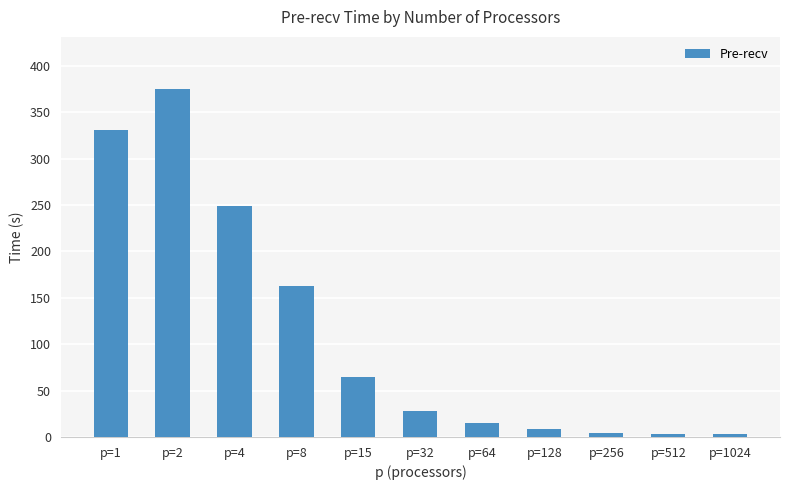

Which has a higher value, p=128 or p=32?

p=32